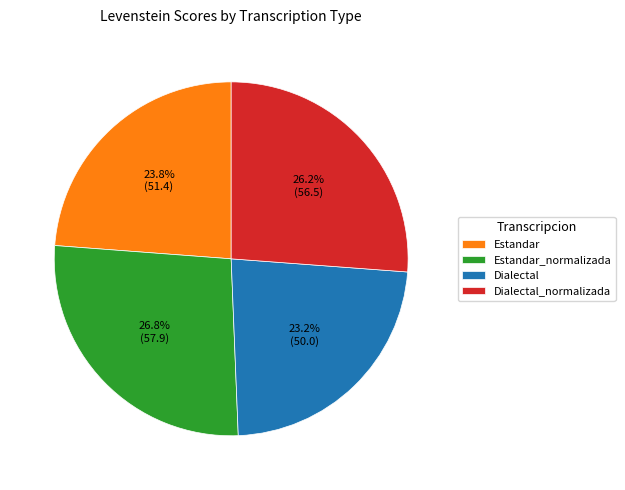

Does Dialectal account for over 50% of the chart?

No